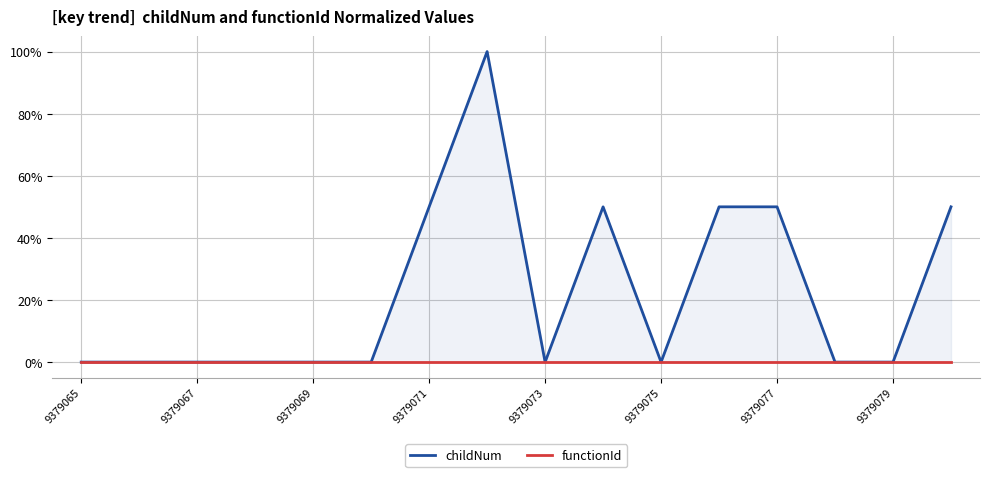

List the series in order of their overall mean, lowest first.

functionId, childNum